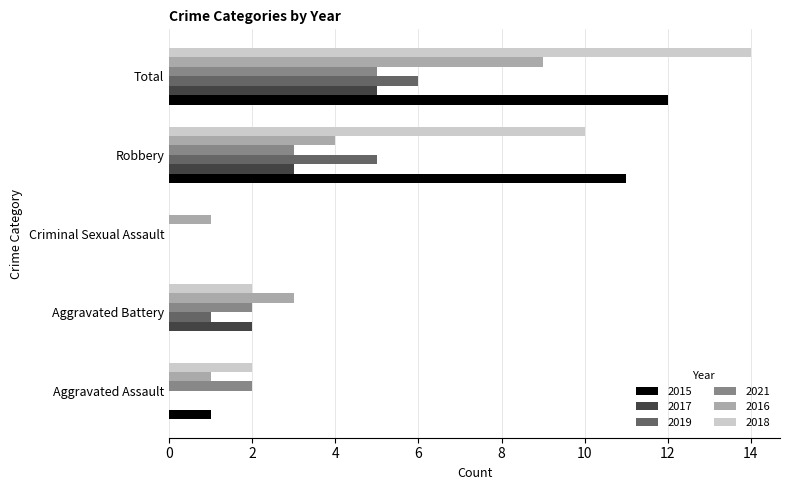

What value does the 2016 series have at Total?

9